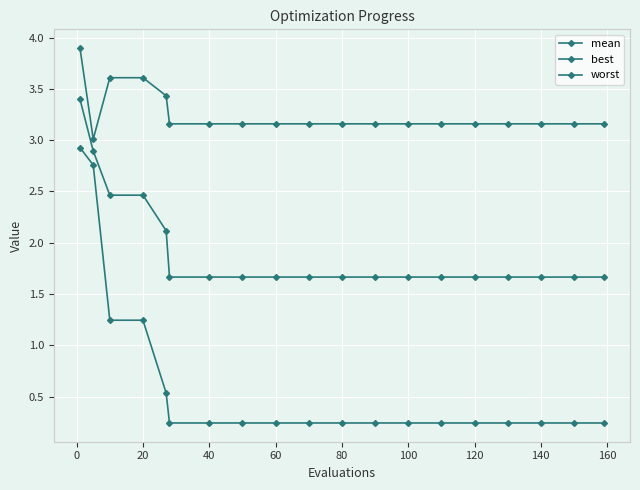

Does the chart have visible grid lines?

Yes